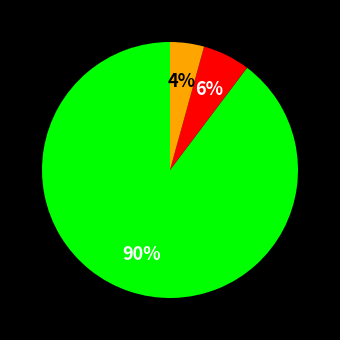

How many segments does this pie chart have?

3